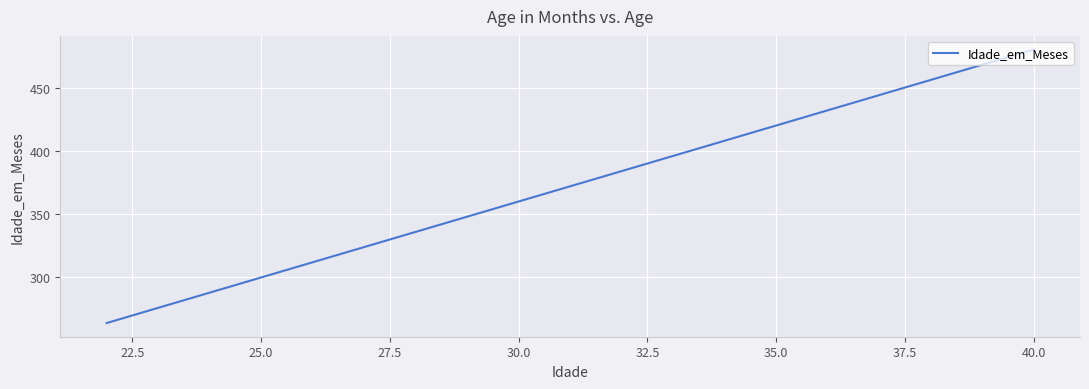

Does the chart display data point markers on the line(s)?

No